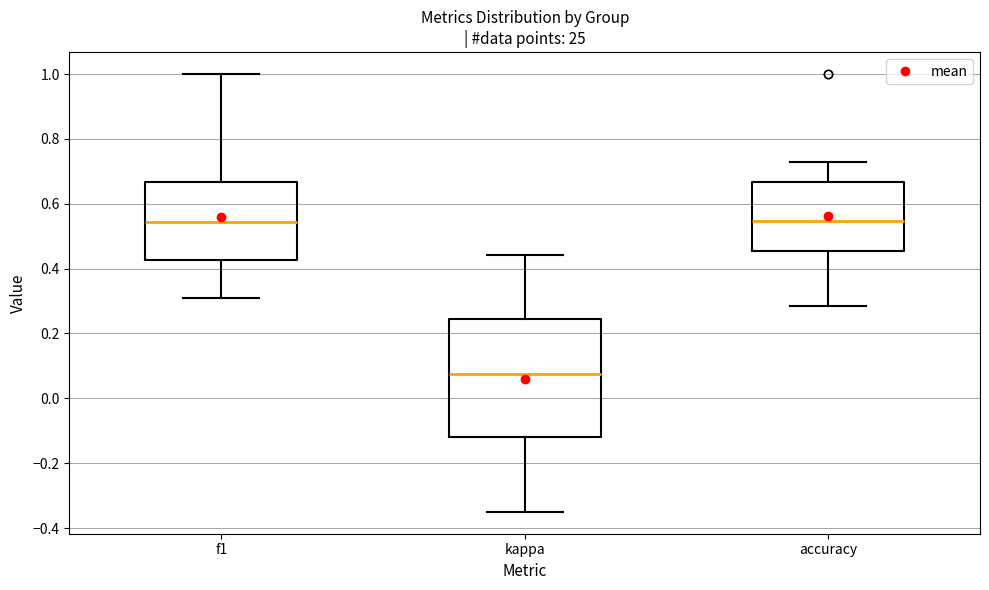

Reading left to right, transcribe this box plot: for each box, give where its median line is, the range the box spans, and where its two whiskers end, as read against the y-axis. The values are not printed on the chart, so give them approximately, as read against the axis.

f1: median 0.54, box 0.42 to 0.66, whiskers 0.30 to 1.00
kappa: median 0.08, box -0.12 to 0.24, whiskers -0.34 to 0.44
accuracy: median 0.54, box 0.46 to 0.66, whiskers 0.28 to 0.72